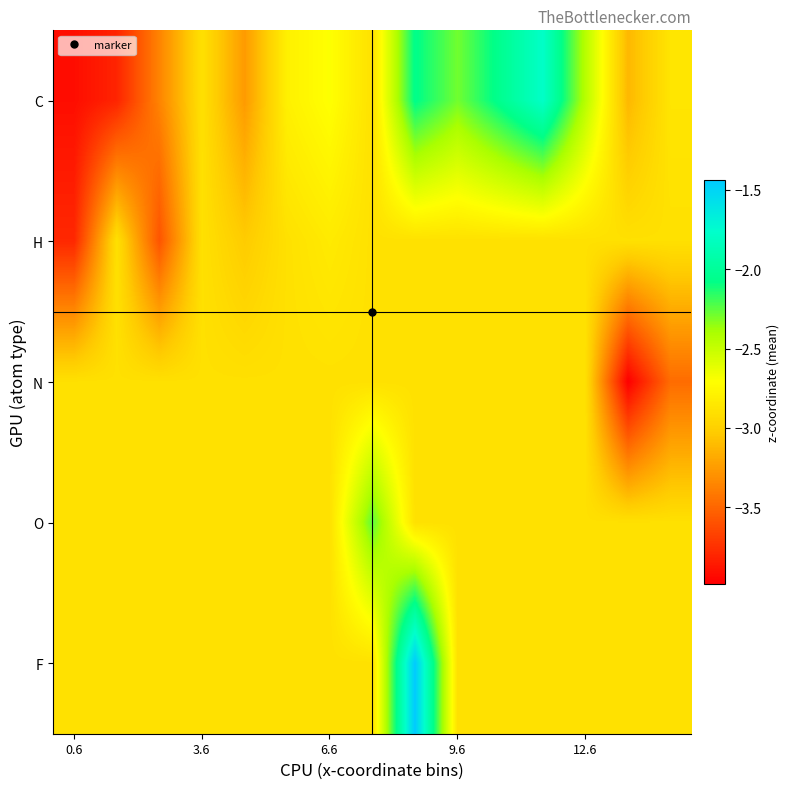

Count the number of categories in the chart.

15